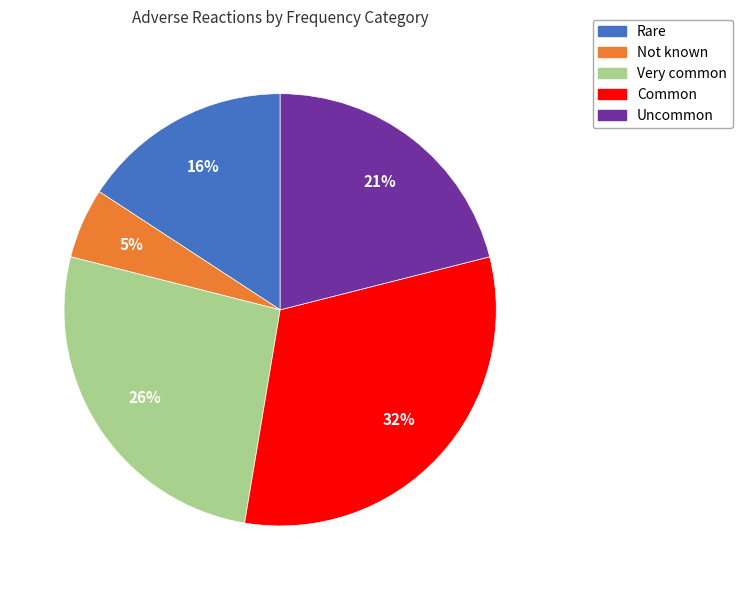

Rank the categories by value from lowest to highest.

Not known, Rare, Uncommon, Very common, Common